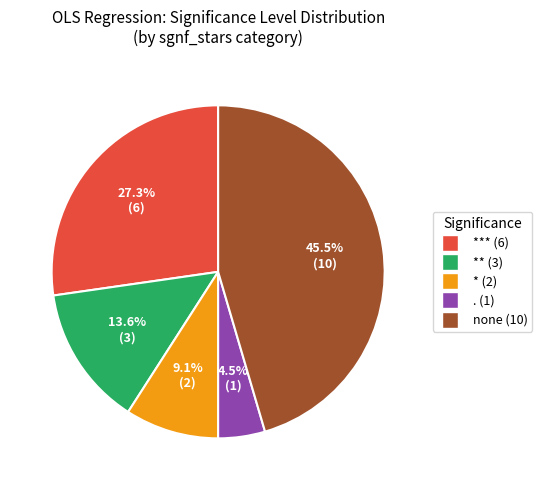

Is there a majority slice in this chart?

No